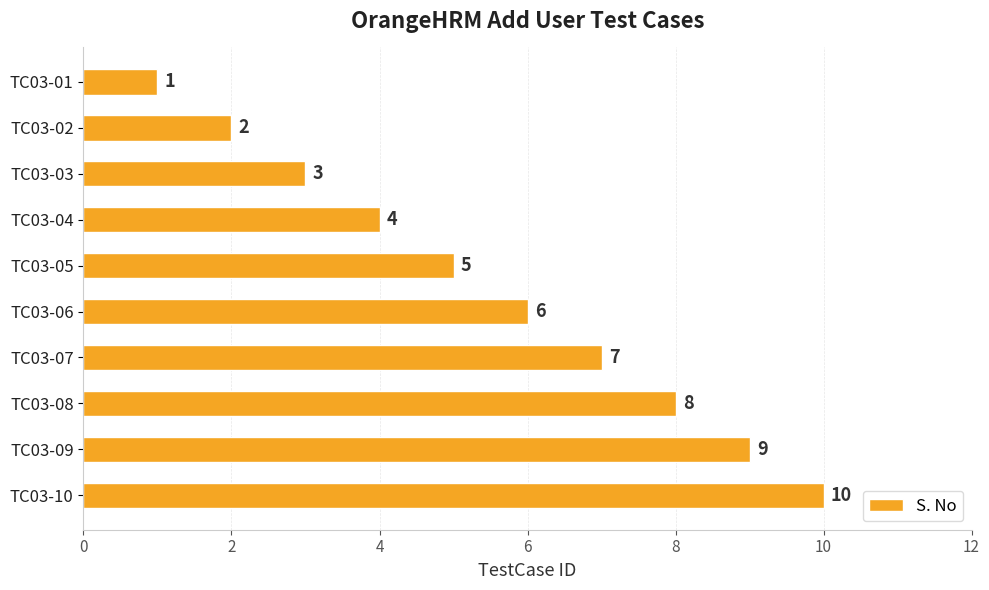

Rank the categories by value from lowest to highest.

TC03-01, TC03-02, TC03-03, TC03-04, TC03-05, TC03-06, TC03-07, TC03-08, TC03-09, TC03-10